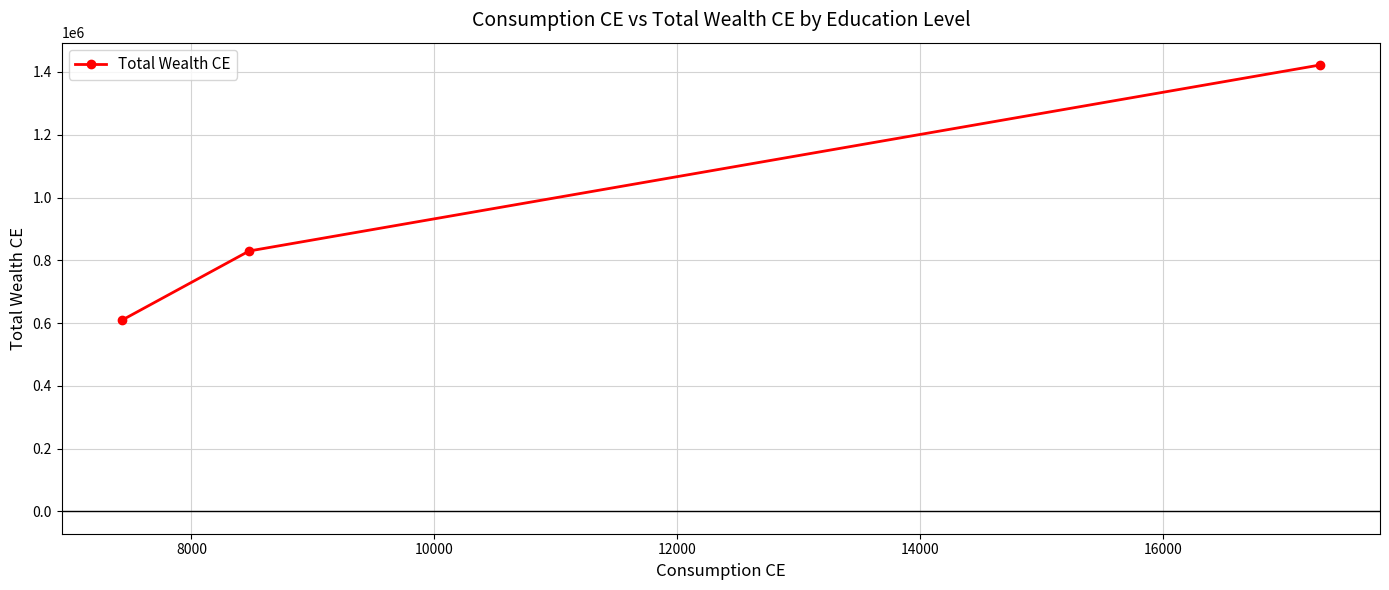

What is the sum of all values?

2860365.6